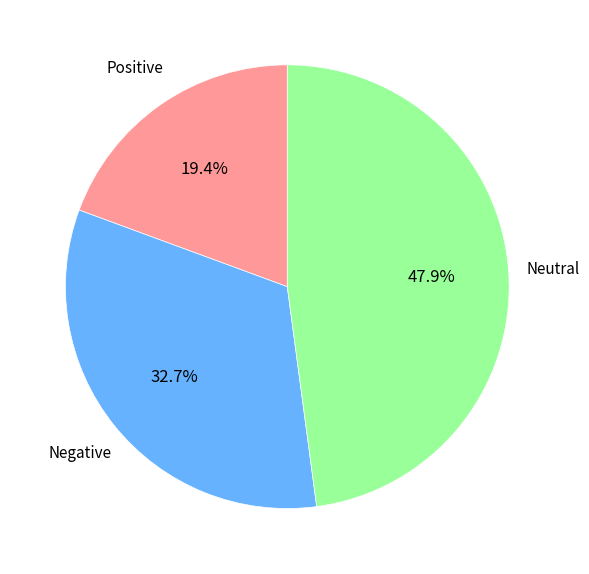

Does any single category account for the majority?

No